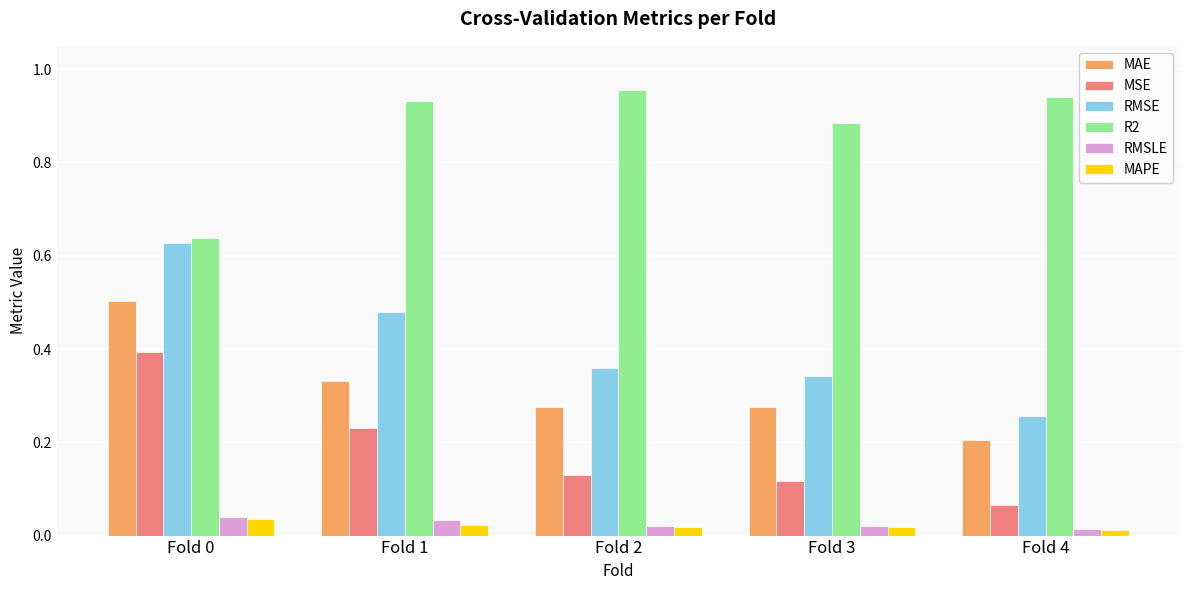

At which label does MSE reach its minimum?

Fold 4